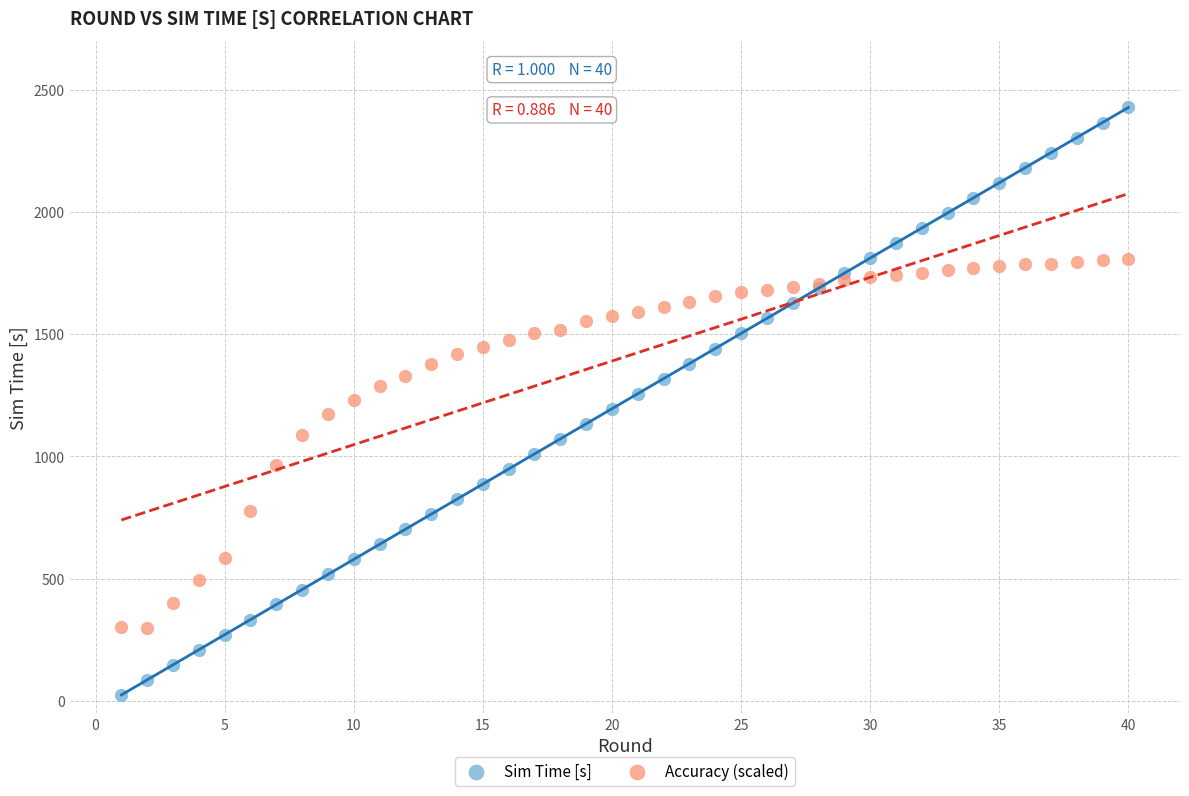

Which series contains the lowest Y value?

Sim Time [s]